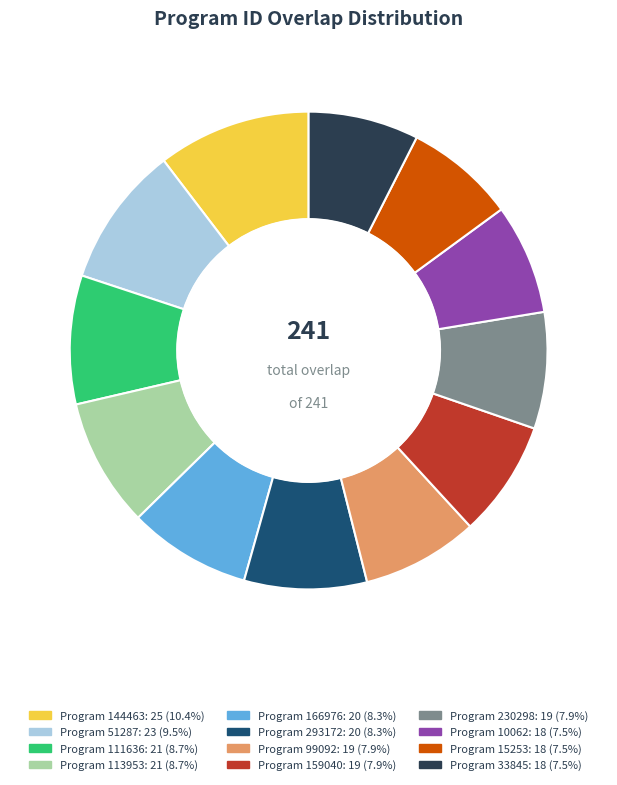

Is there any slice that represents more than half of the pie?

No